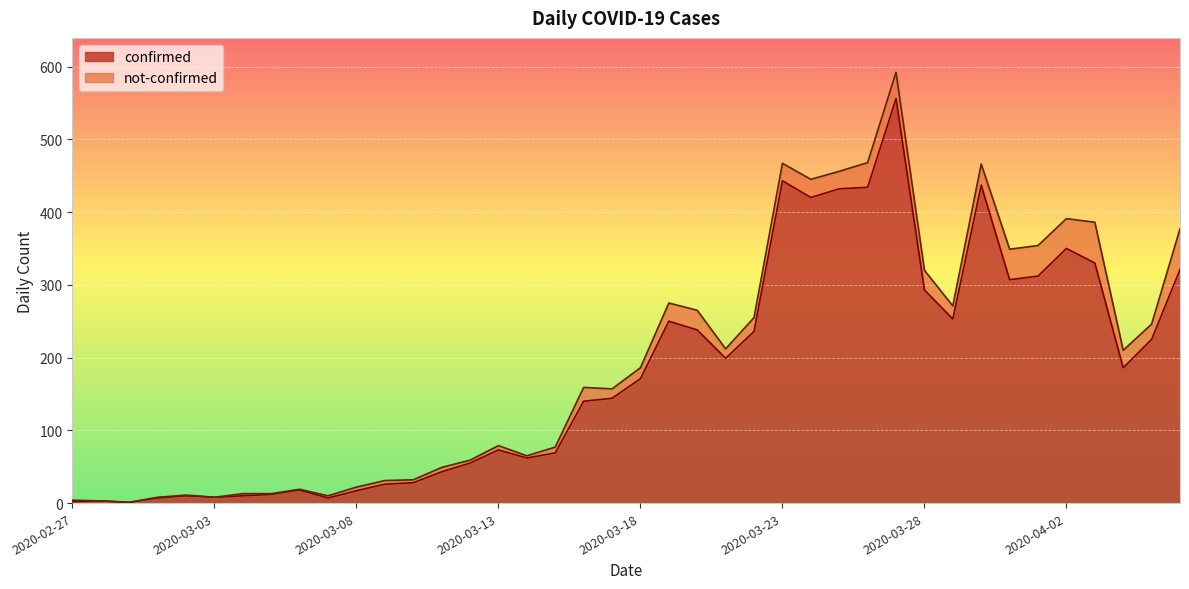

How many interior local peaks (higher than both neighbors) does the data have?

9